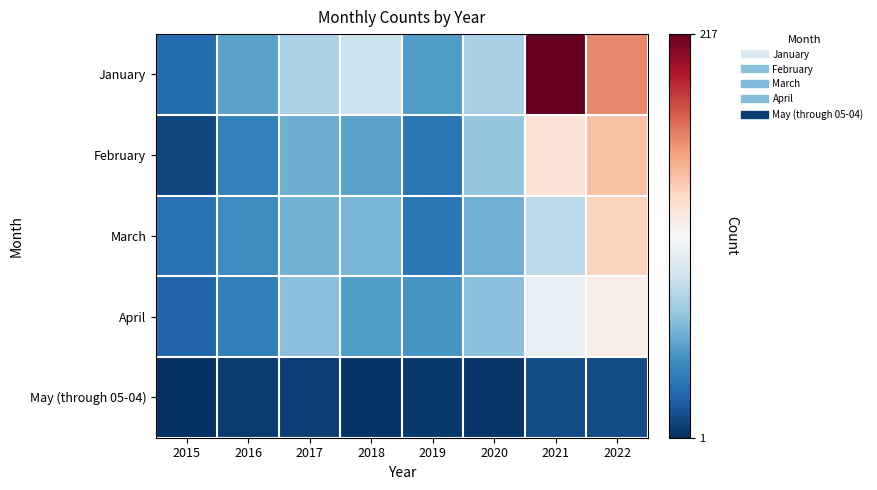

Which series has the largest range (max minus min)?

January